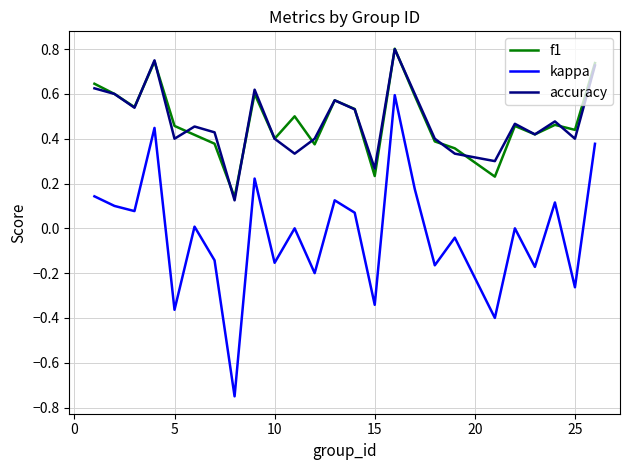

True or false: kappa and accuracy cross at least once.

False